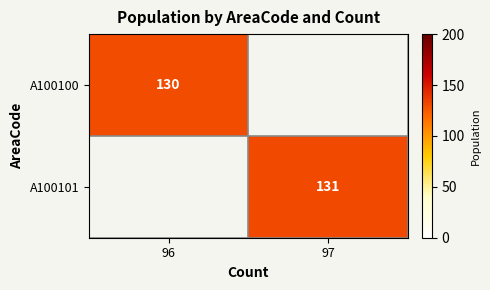

The value of A100101 at 97 is 227. True or false?

False